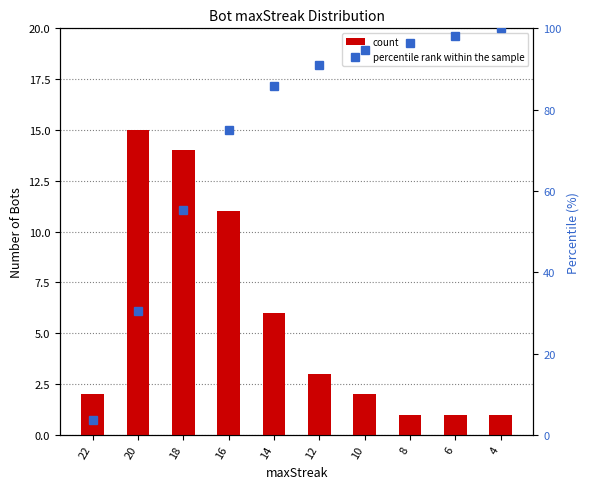

The count series shows 1.0 at 4. True or false?

True